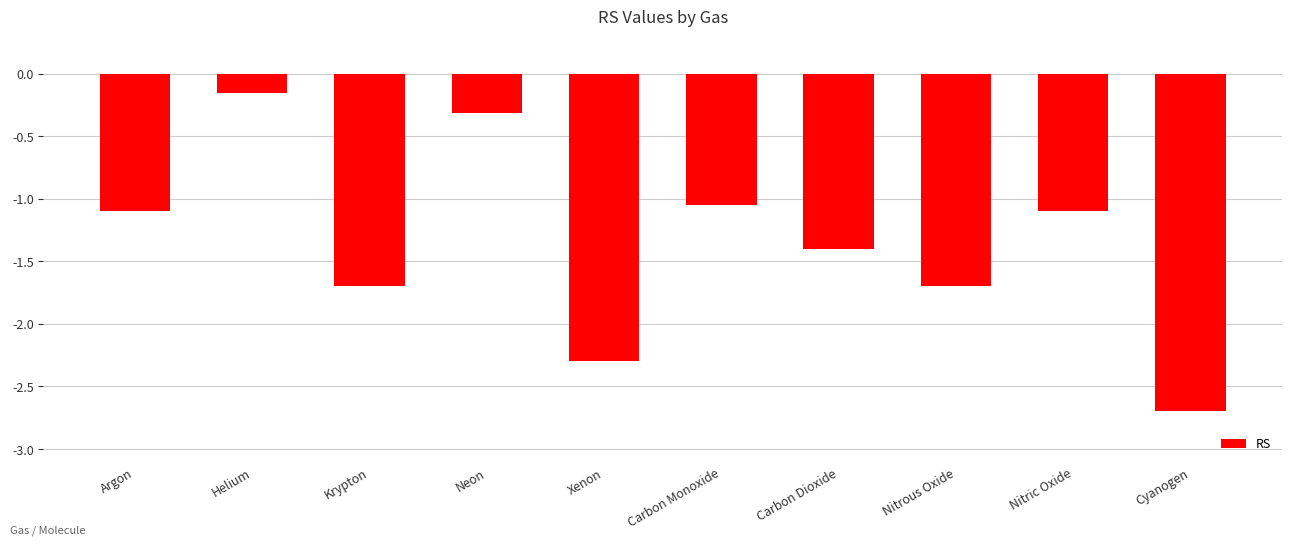

Which category has the highest value across all series?

Helium